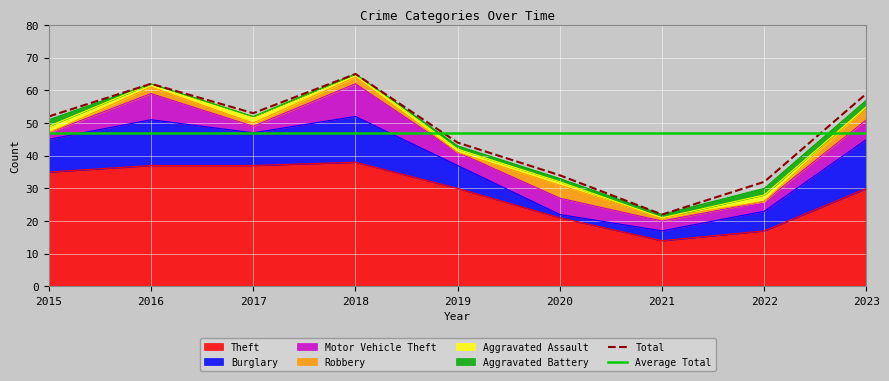

Reading left to right, what are all the values shown in this chart?

Theft: 35	37	37	38	30	21	14	17	30
Burglary: 10	14	10	14	7	1	3	6	15
Motor Vehicle Theft: 2	8	2	10	4	5	3	3	6
Robbery: 0	2	1	2	0	4	1	0	4
Aggravated Assault: 2	1	2	1	1	1	0	2	0
Aggravated Battery: 2	0	0	0	1	1	1	2	2